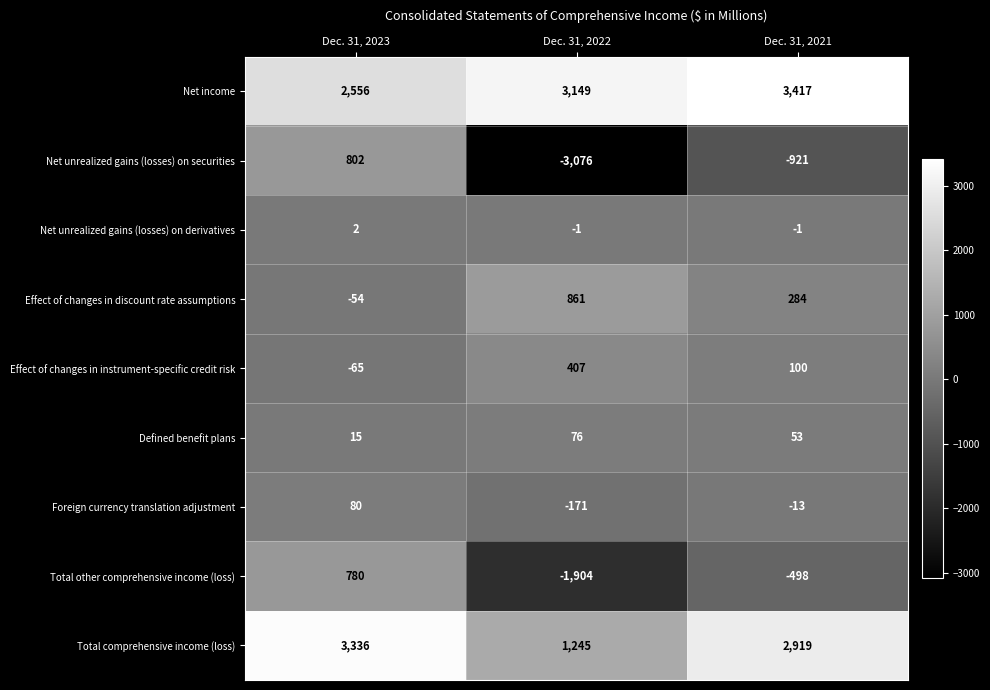

Rank the series at Dec. 31, 2022 from highest to lowest value.

Net income, Total comprehensive income (loss), Effect of changes in discount rate assumptions, Effect of changes in instrument-specific credit risk, Defined benefit plans, Net unrealized gains (losses) on derivatives, Foreign currency translation adjustment, Total other comprehensive income (loss), Net unrealized gains (losses) on securities